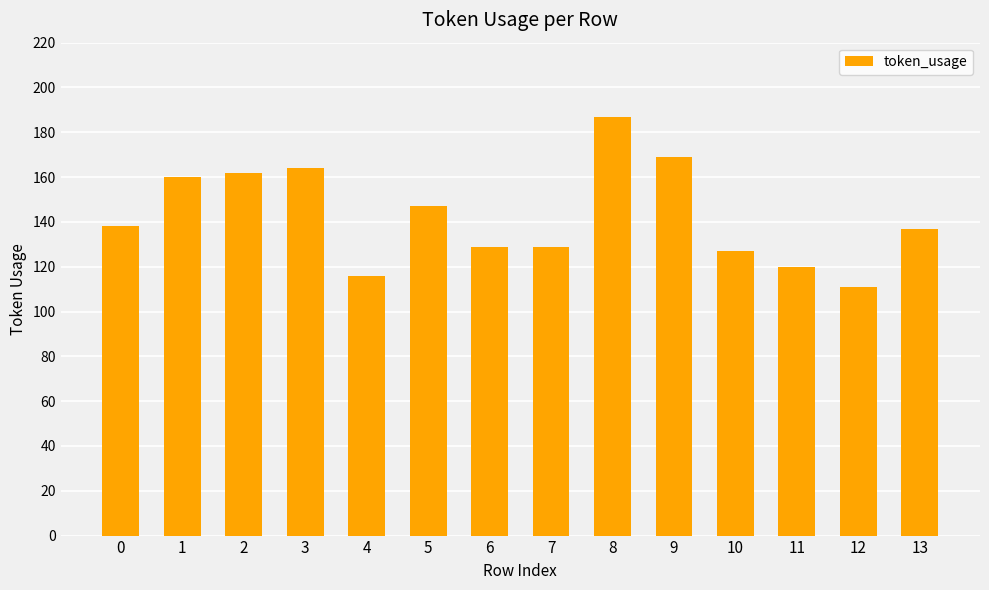

True or false: the data shows 160 at 1.

True